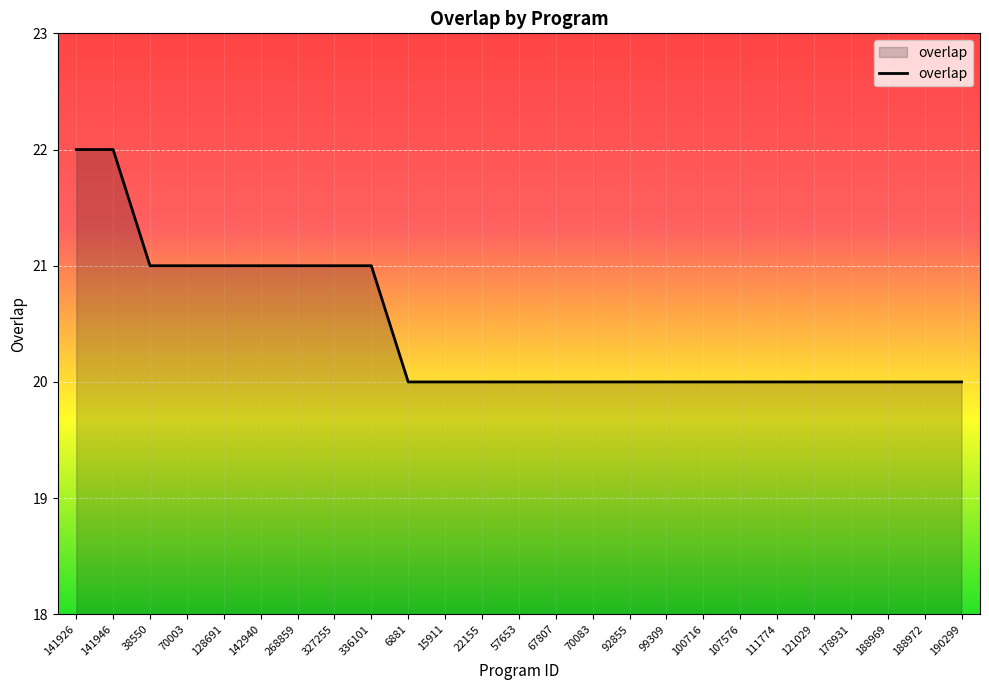

How many series are shown in this chart?

1